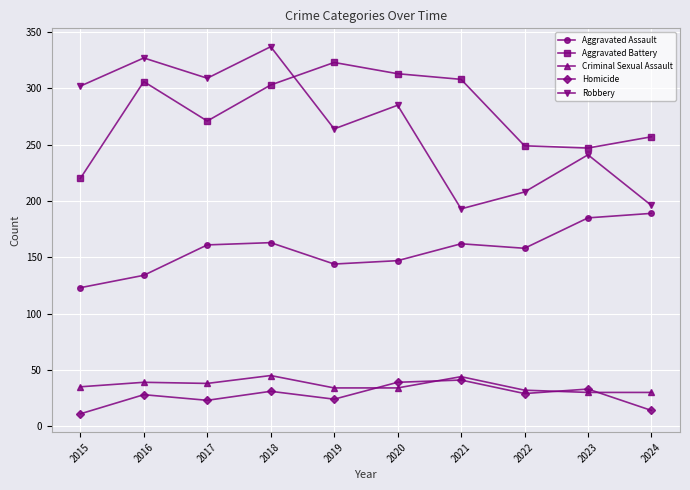

What is the approximate value of Robbery at 2016, to the nearest 50?

350